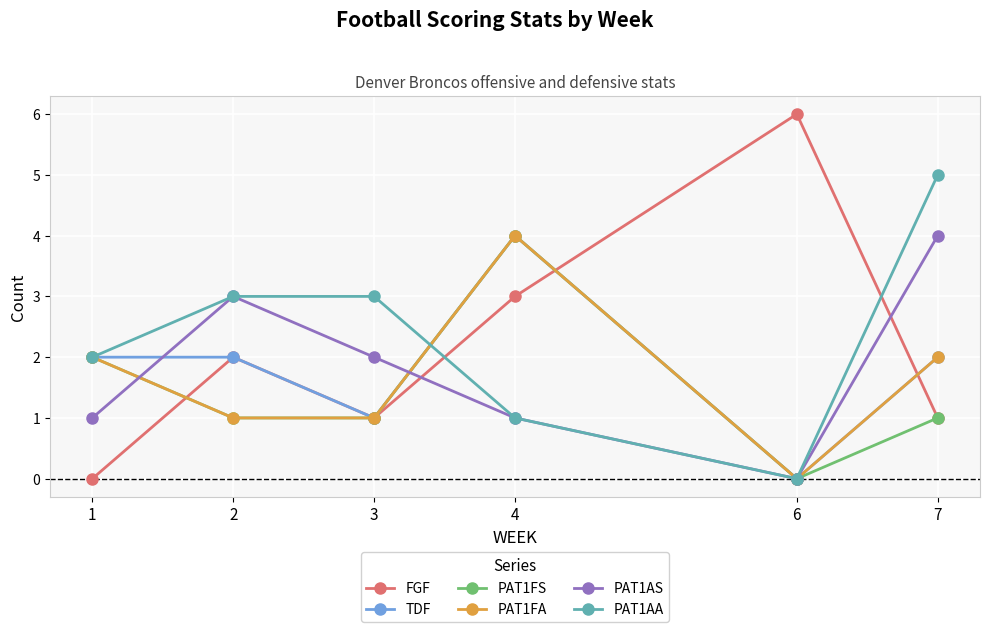

Which series has the largest range (max minus min)?

FGF